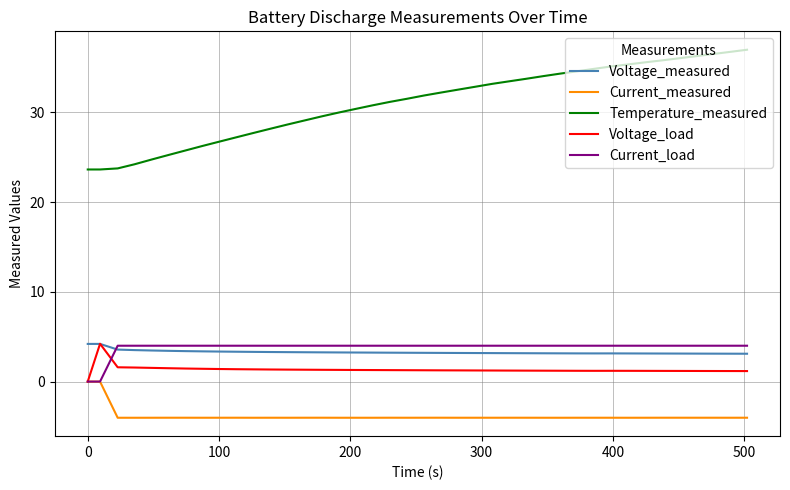

Which series has the largest range (max minus min)?

Temperature_measured